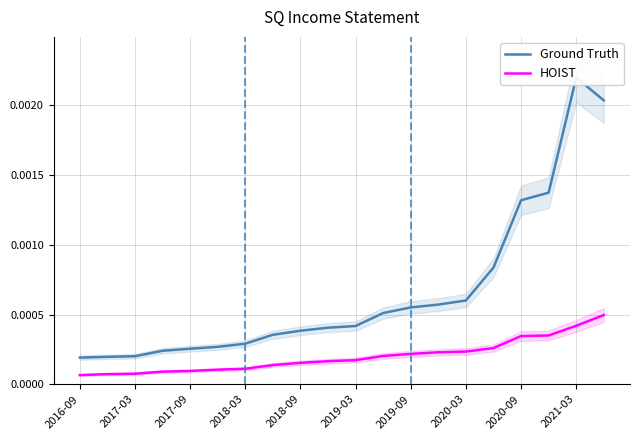

At which label is Ground Truth closest to 0?

2016-09